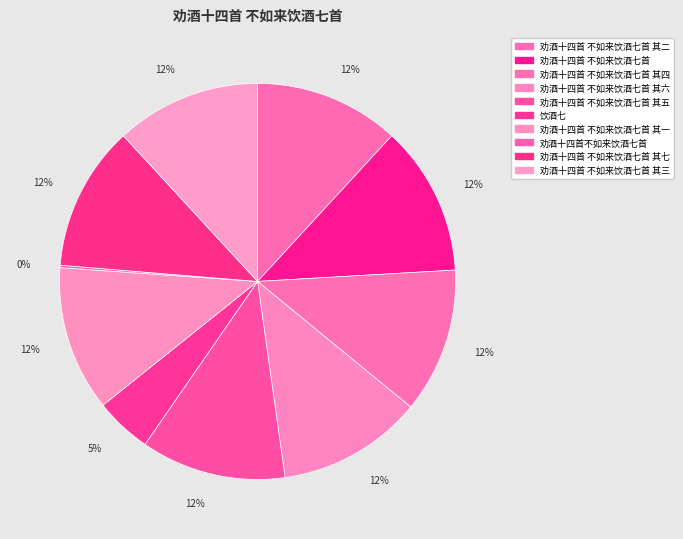

True or false: 饮酒七 accounts for 15% of the total.

False